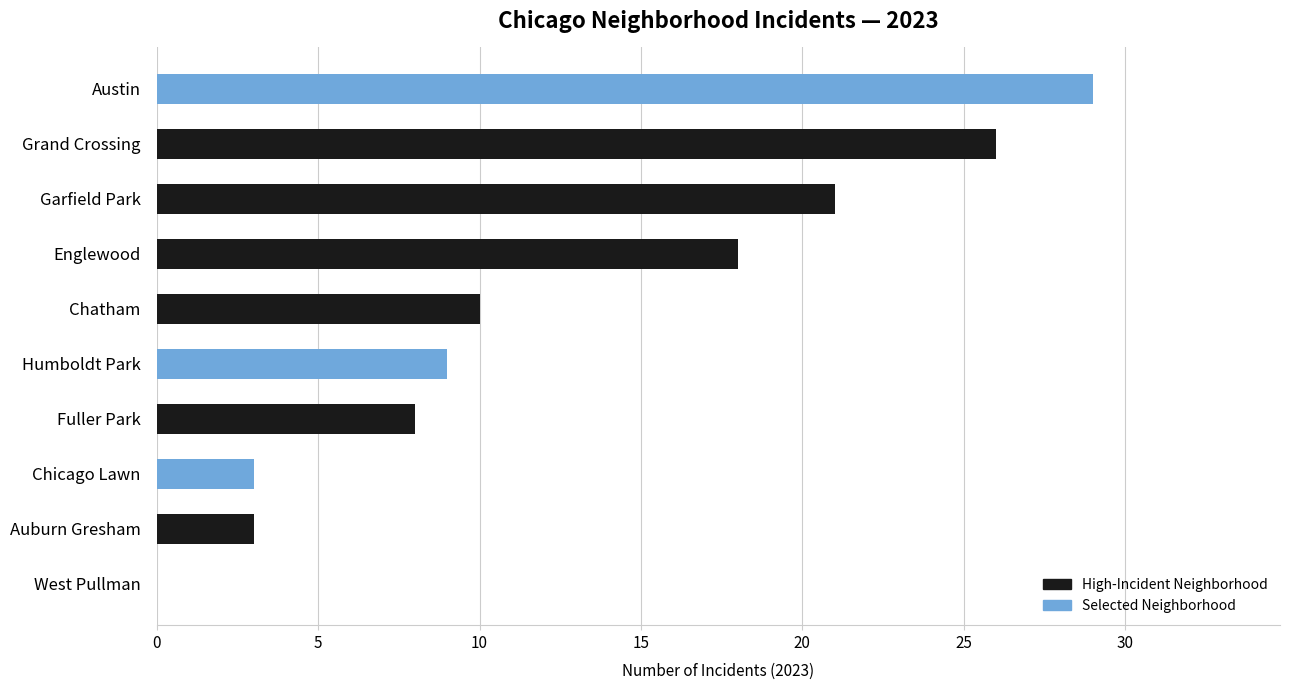

What is the sum of all values?

127